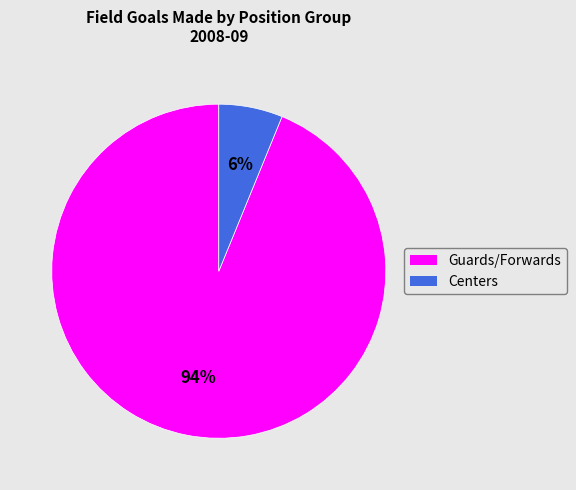

To the nearest percent, what is the difference between the largest and smallest slice percentages?

88%